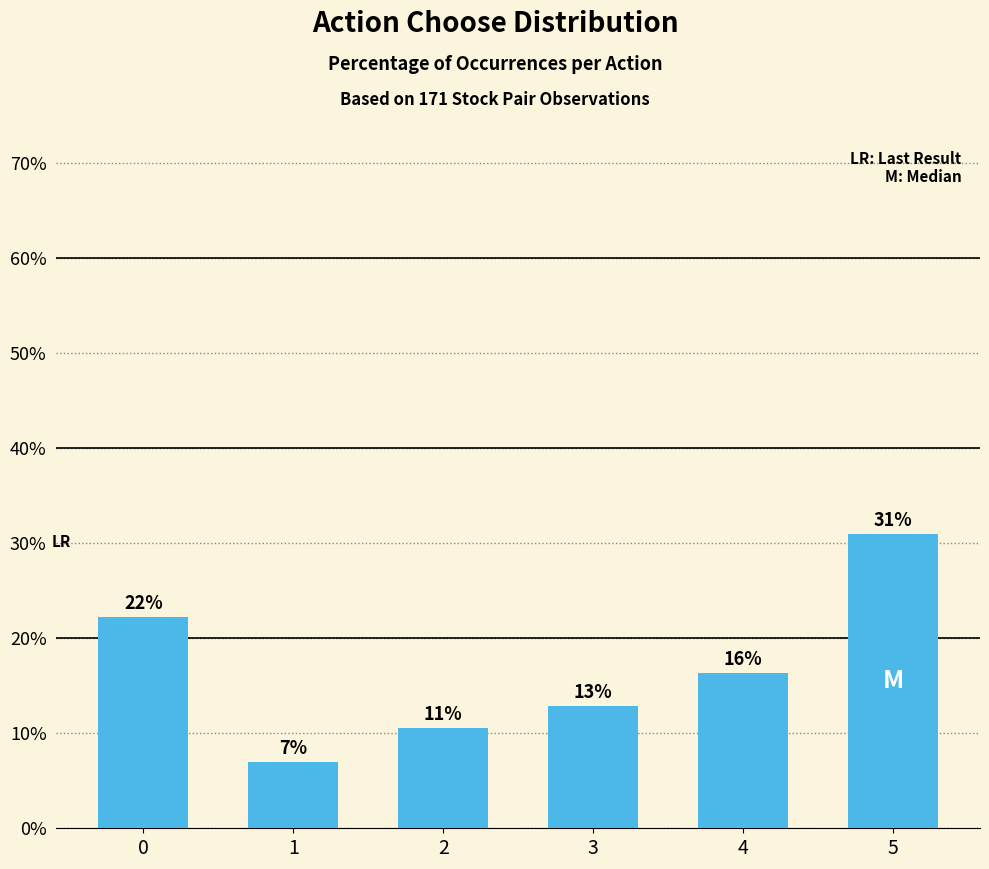

Does the chart contain any negative values?

No